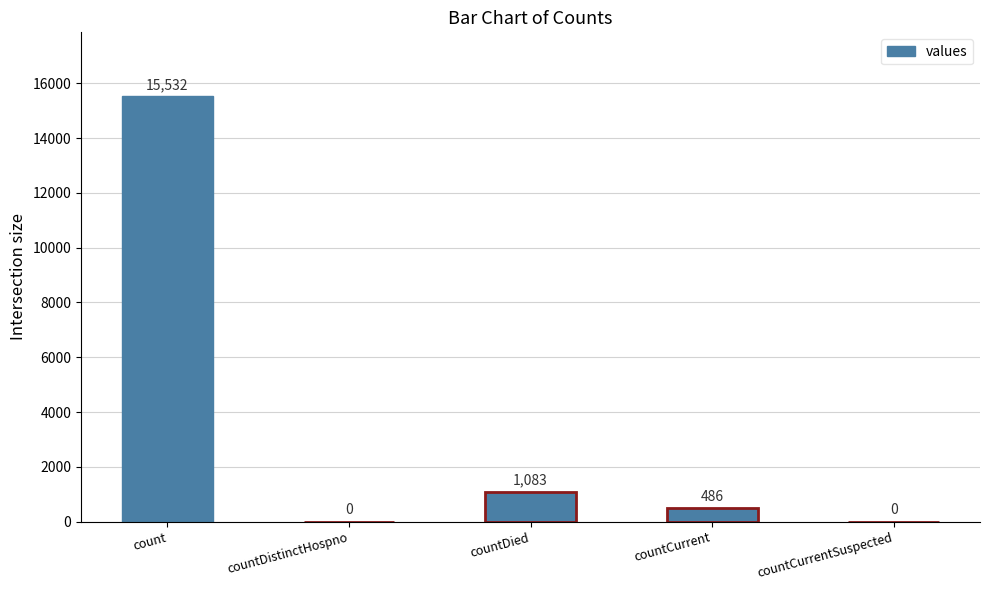

How many data points does each series have?

5